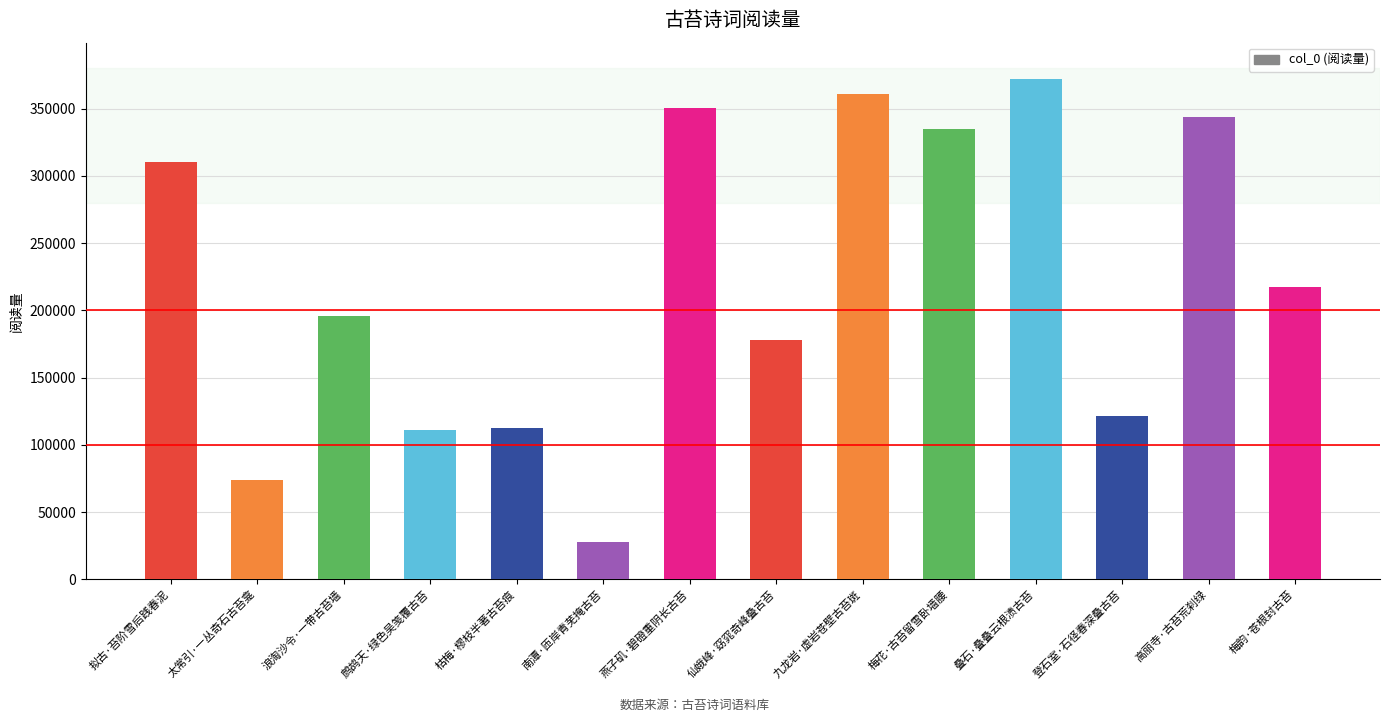

Count the number of categories in the chart.

14